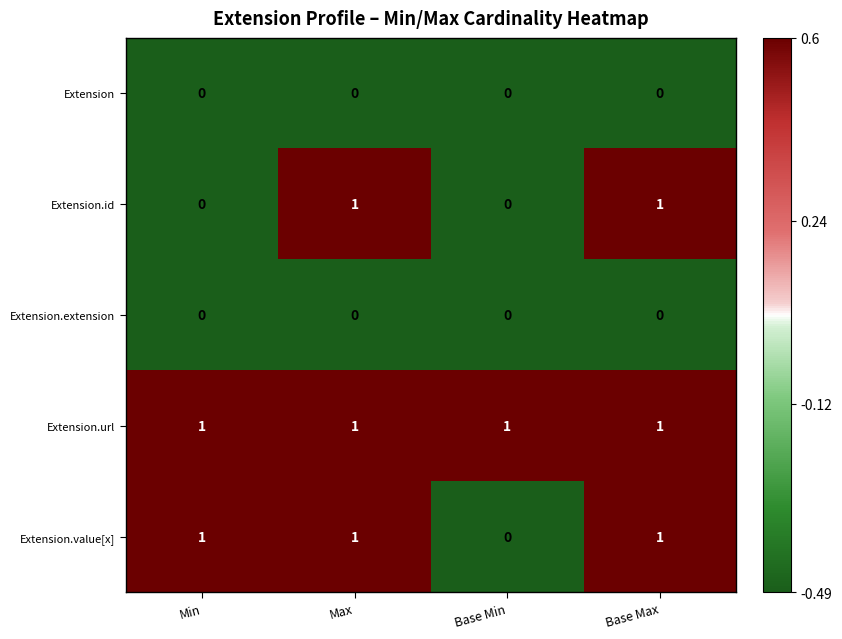

At how many categories does at least one series exceed 0?

4